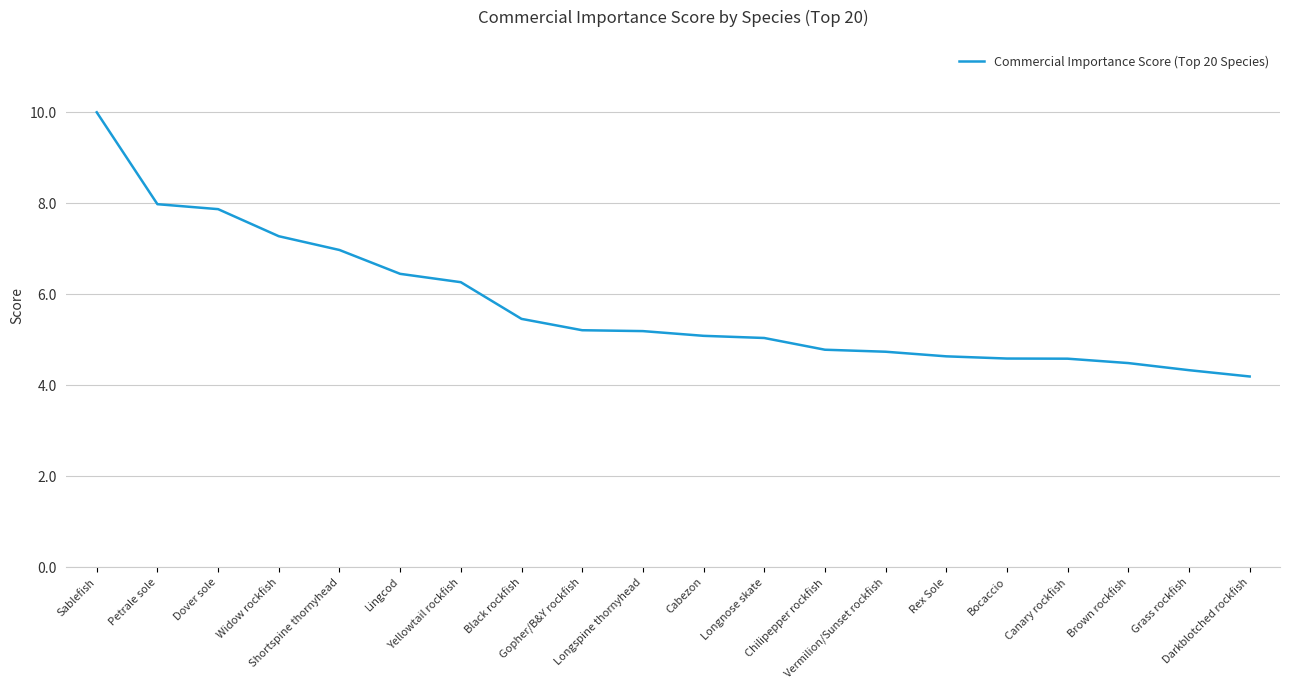

What is the difference between the maximum and minimum values?

5.8